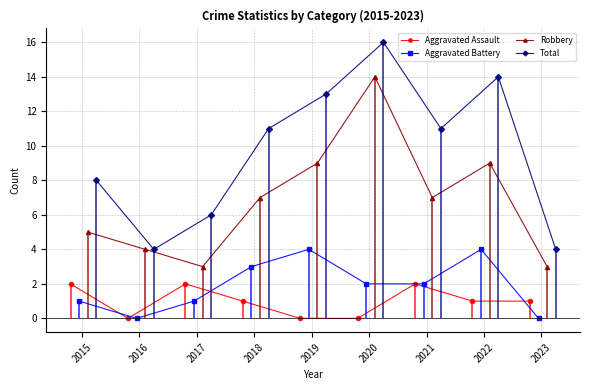

How many data points in Aggravated Battery are less than 2?

4